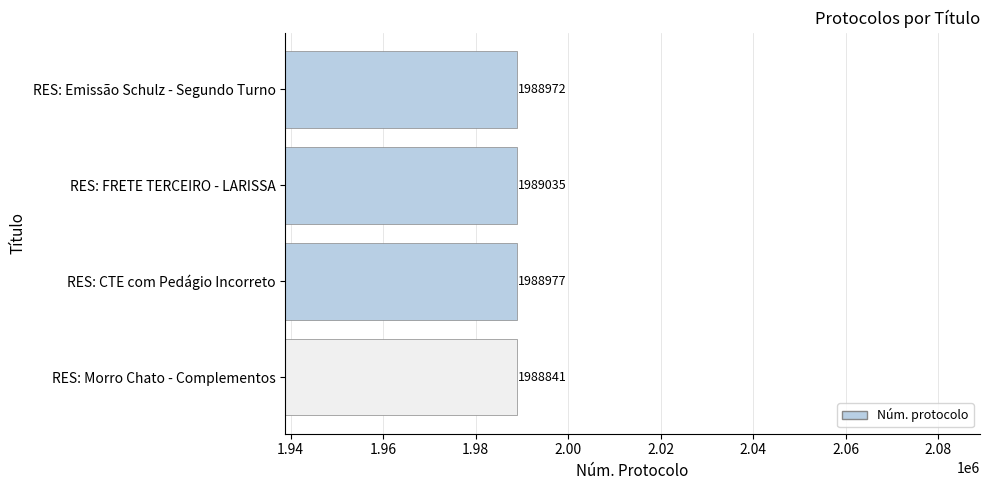

What is the ratio of the value at RES: CTE com Pedágio Incorreto to the value at RES: Emissão Schulz - Segundo Turno?

1.0